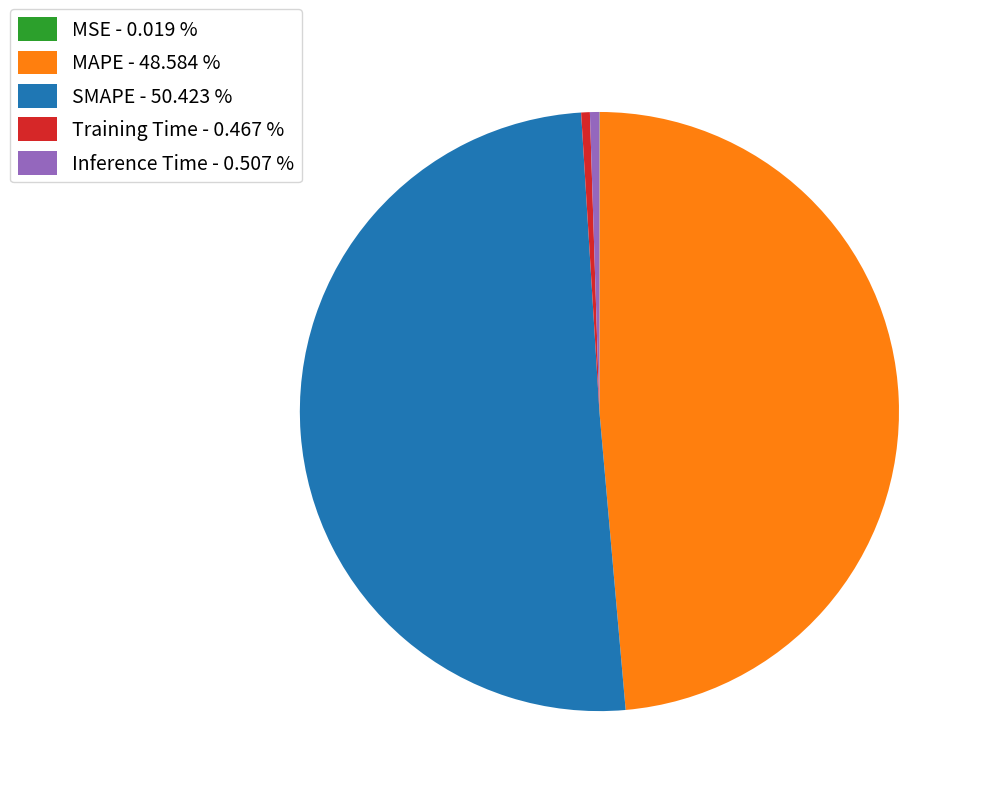

Which has a higher value, Training Time - 0.467 % or SMAPE - 50.423 %?

SMAPE - 50.423 %